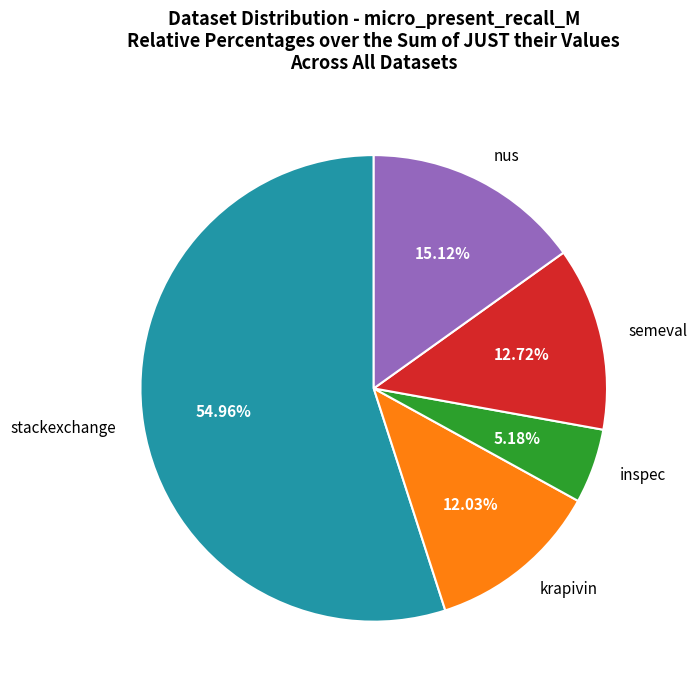

To the nearest percent, what is the combined percentage of inspec and stackexchange?

60%